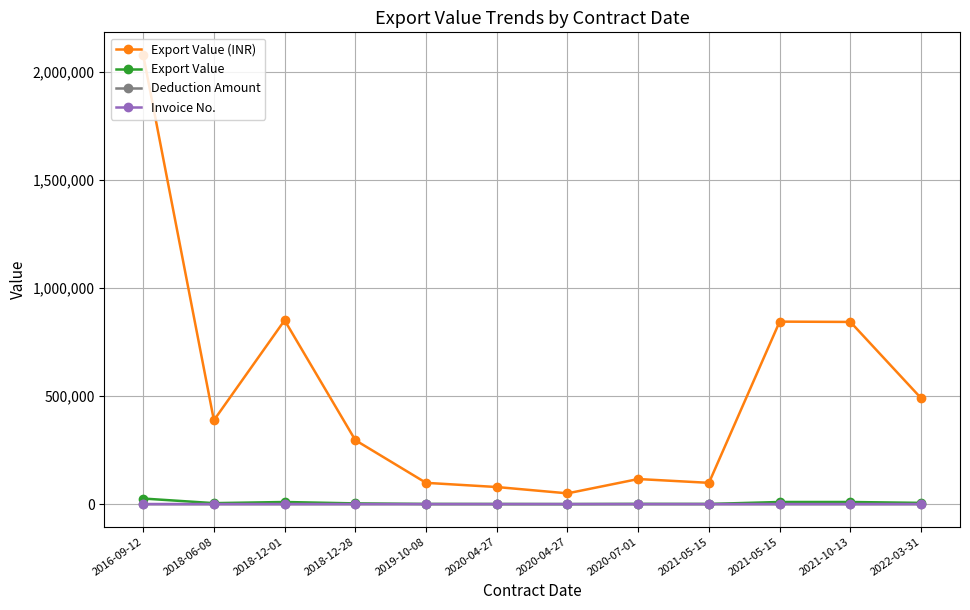

How many categories are shown in the chart?

12